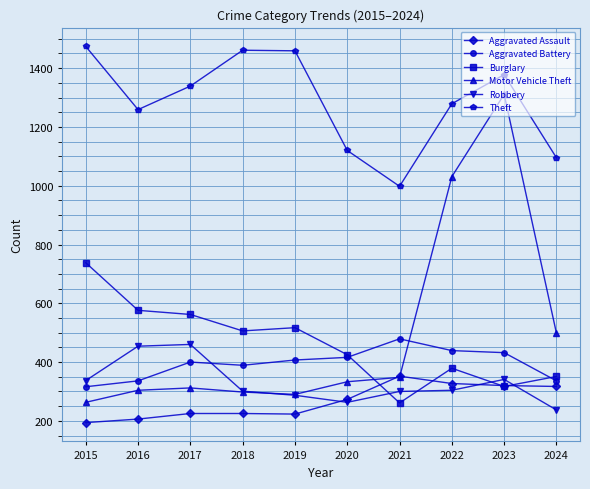

Does the chart display data point markers on the line(s)?

Yes